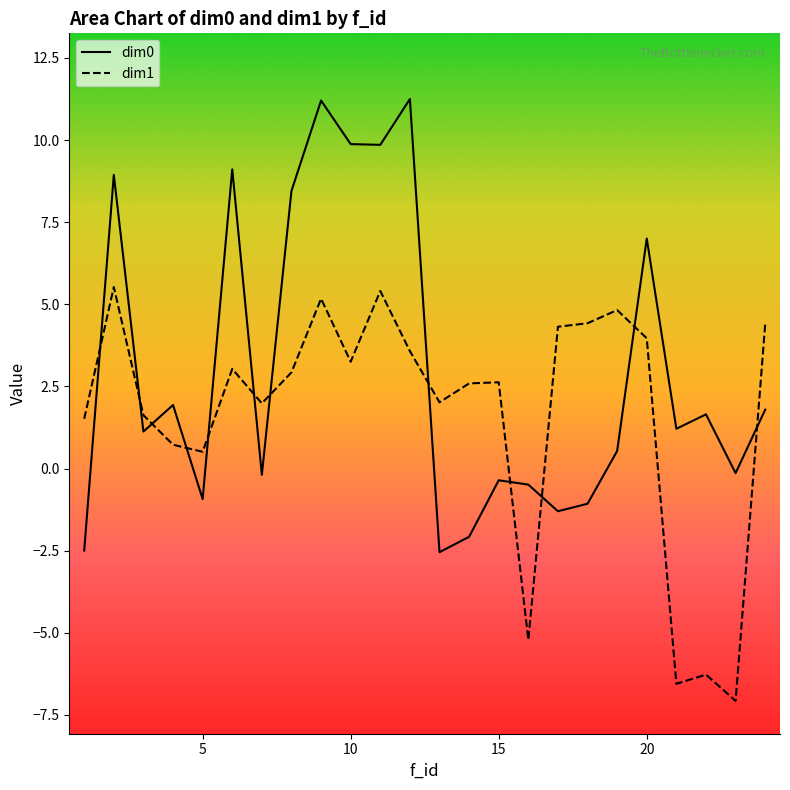

In dim1, how many points are higher than both neighbors (excluding endpoints)?

7